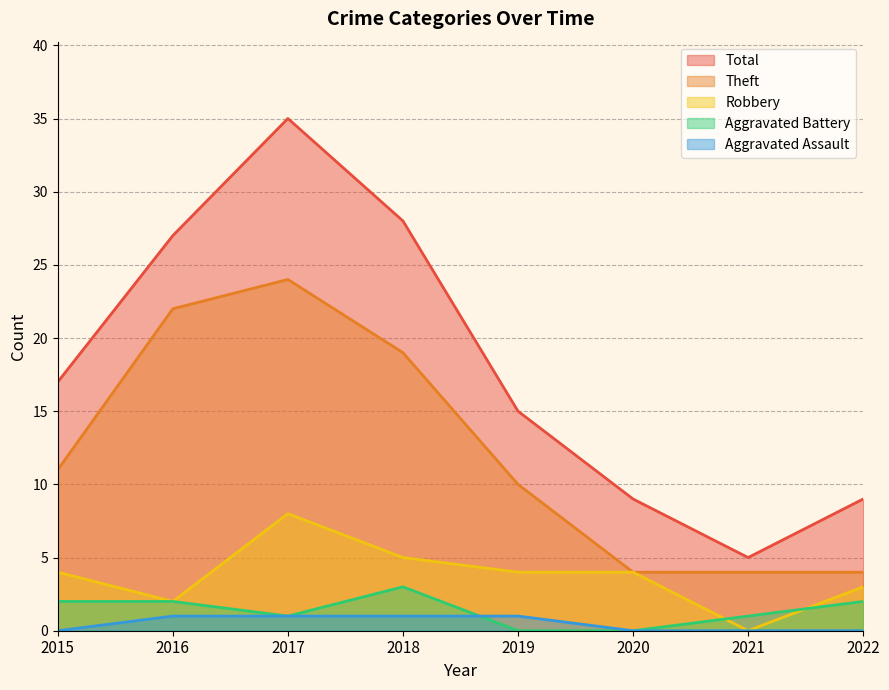

At which category is the sum across all series the highest?

2017